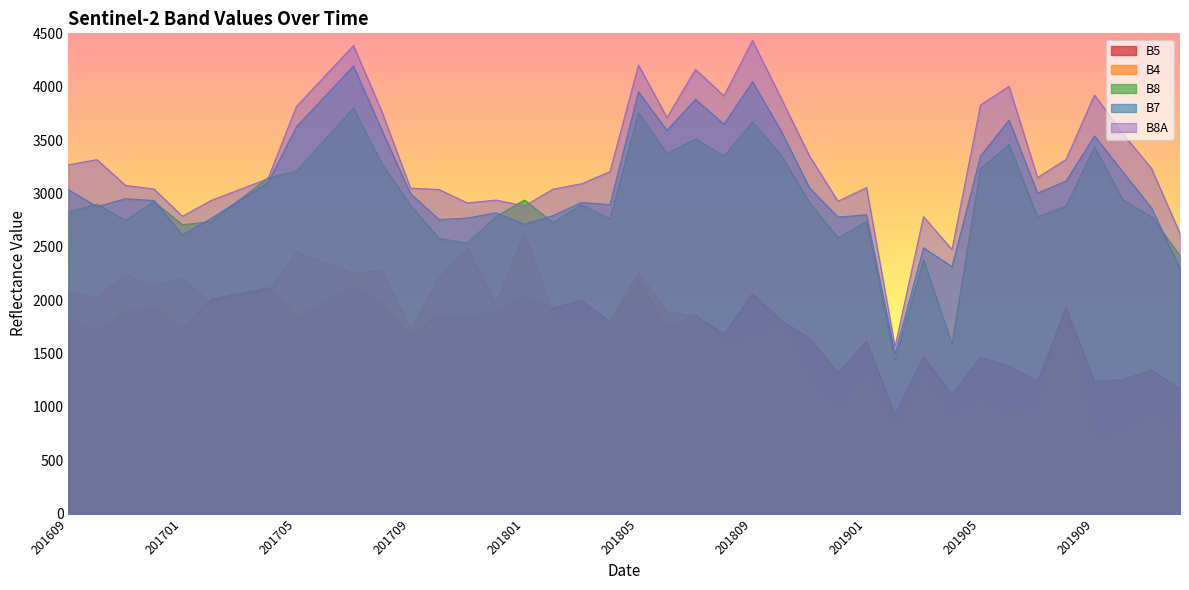

List the series in order of their peak value, lowest first.

B5, B4, B8, B7, B8A